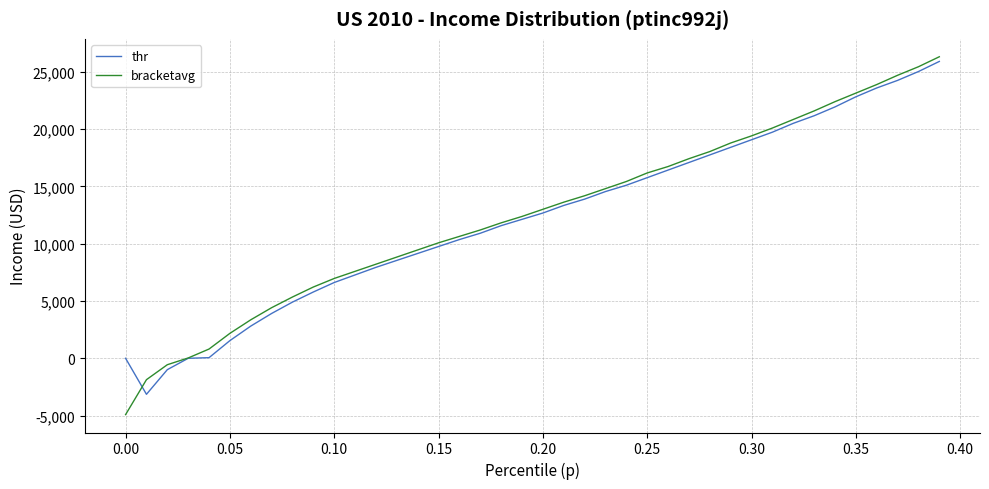

What is the greatest value displayed?

26323.0